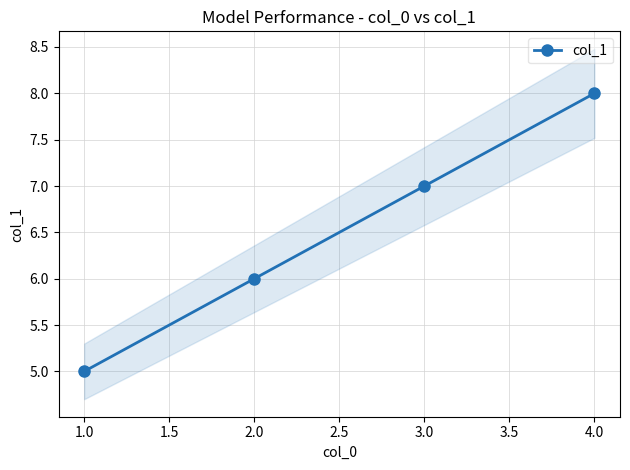

What is the difference between the maximum and minimum values?

3